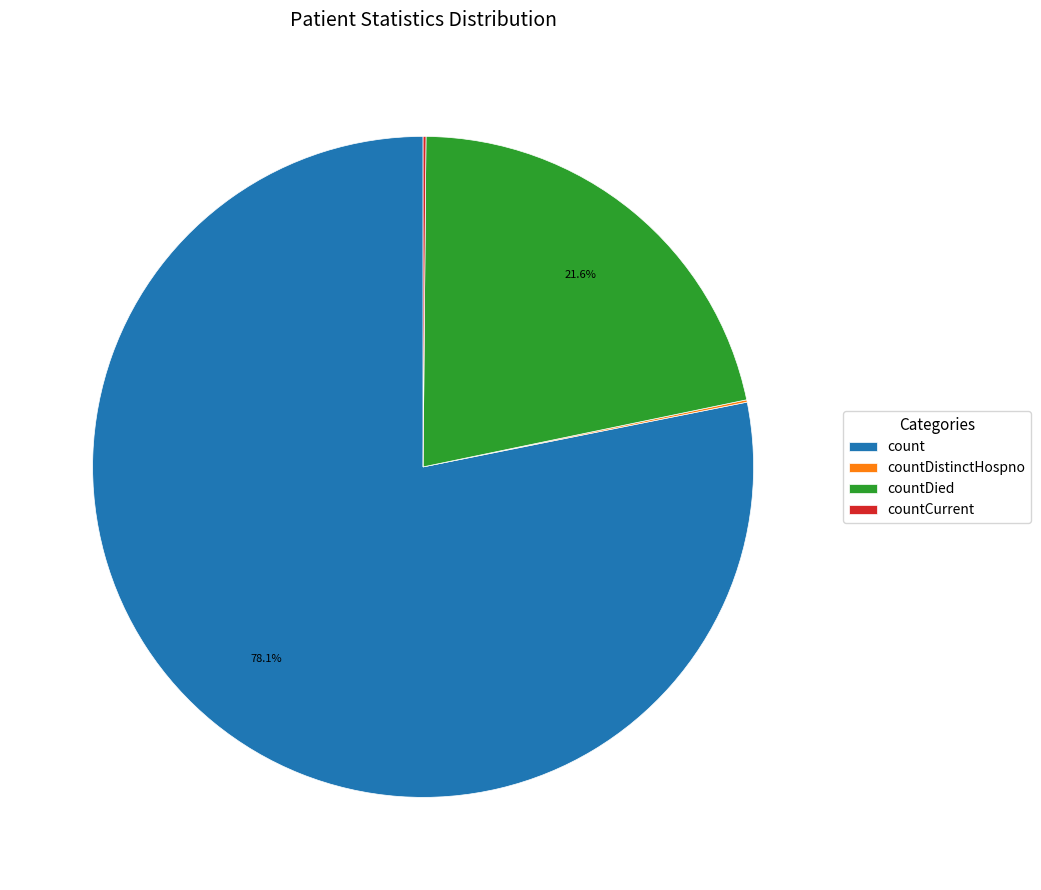

Which slice is the largest?

count